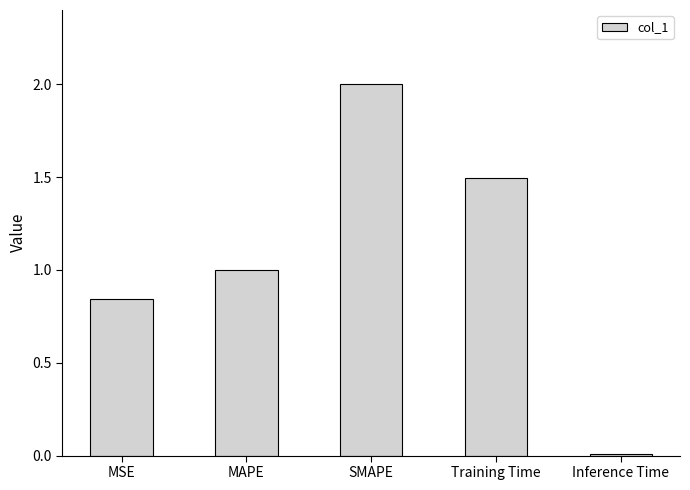

List the labels in order of value, largest first.

SMAPE, Training Time, MAPE, MSE, Inference Time